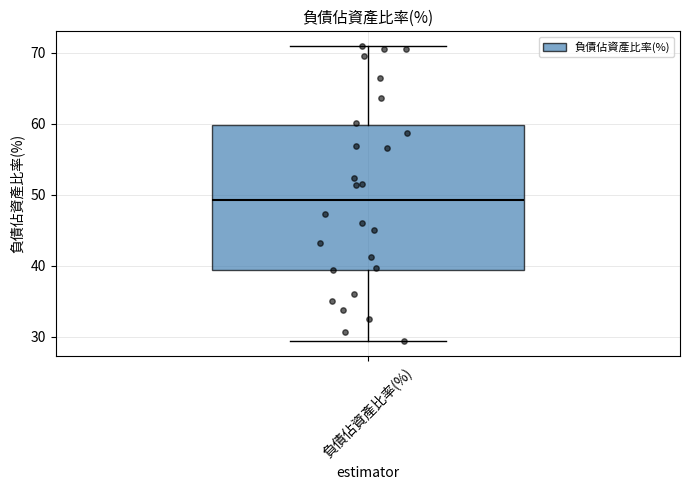

Where does the lower whisker of the box for 負債佔資產比率(%) end on the y-axis? The values are not printed on the chart, so give them approximately, as read against the axis.

29